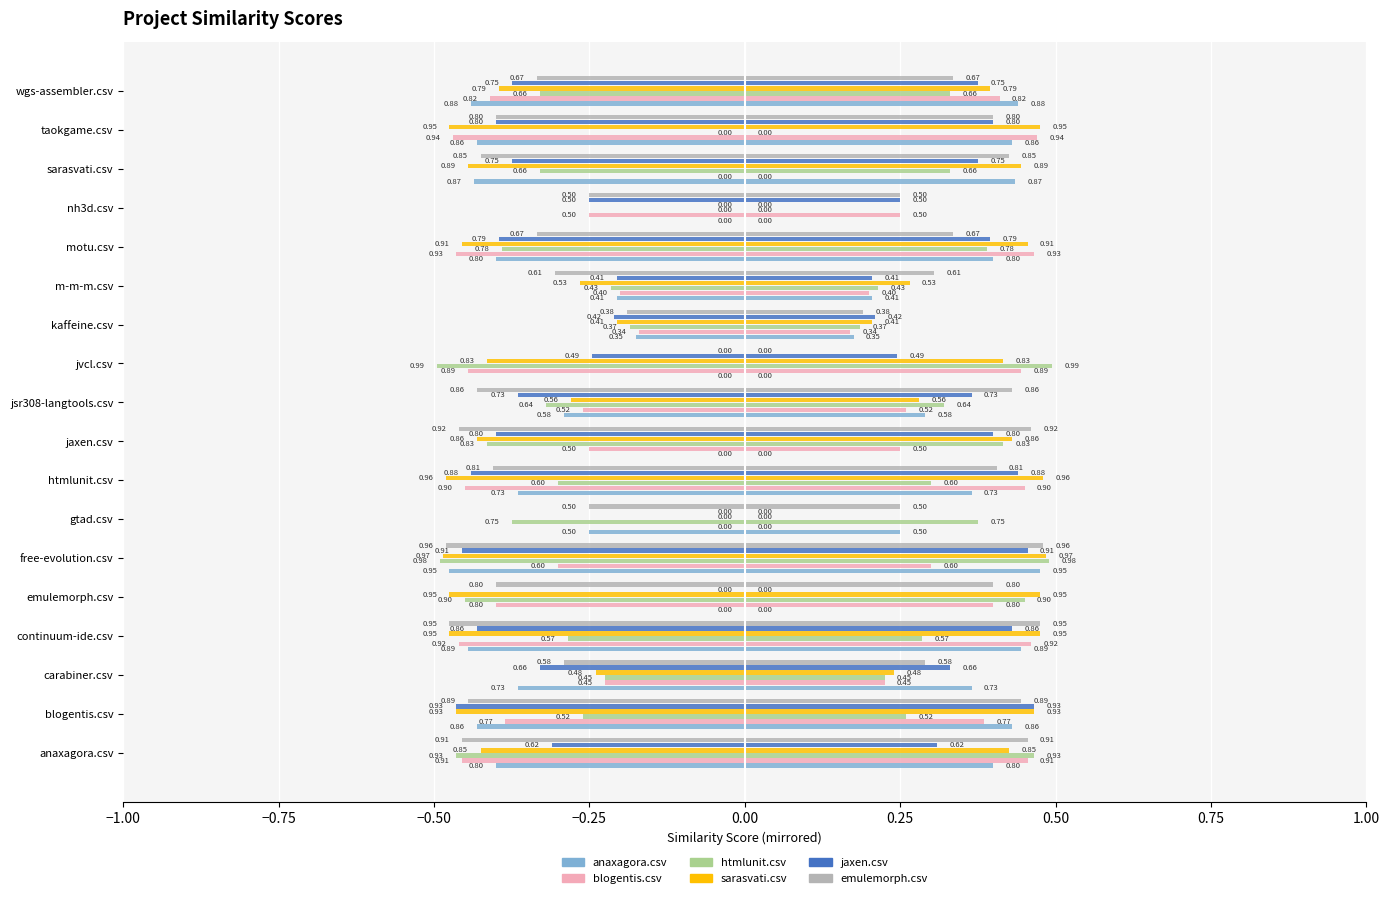

How many values in emulemorph.csv are below zero?

17